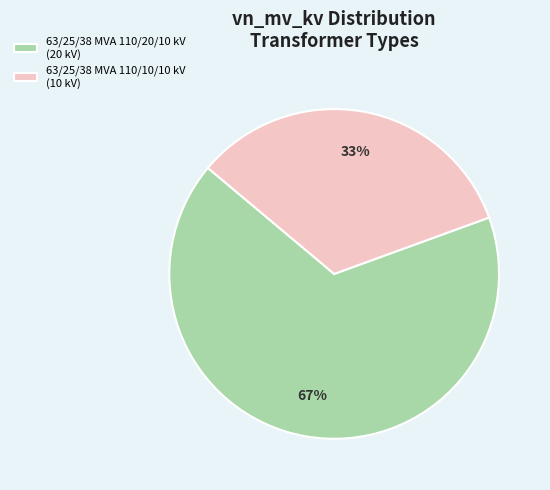

Do 63/25/38 MVA 110/10/10 kV and 63/25/38 MVA 110/20/10 kV together represent more than half of the pie?

Yes